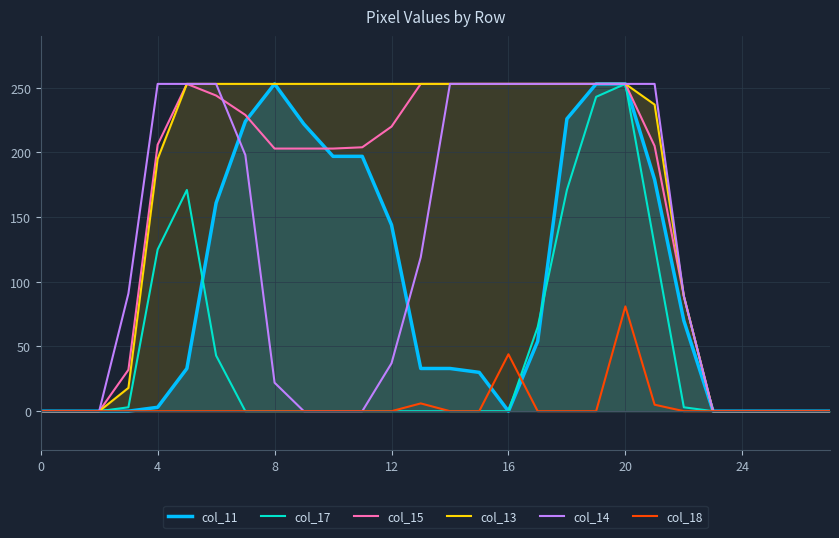

The value of col_17 at 8 is 170. True or false?

False